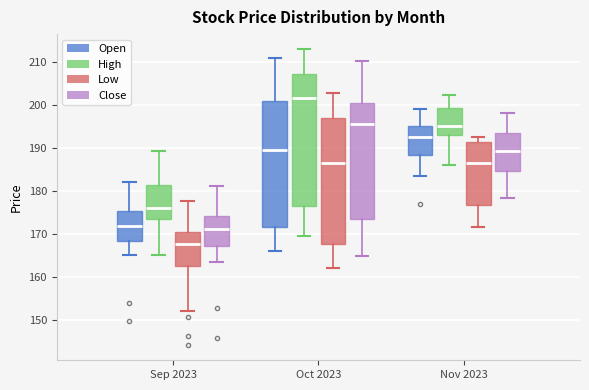

Reading left to right, transcribe this box plot: for each box, give where its median line is, the range the box spans, and where its two whiskers end, as read against the y-axis. The values are not printed on the chart, so give them approximately, as read against the axis.

Sep 2023 (Open): median 172, box 168 to 175, whiskers 165 to 182
Sep 2023 (High): median 176, box 173 to 181, whiskers 165 to 189
Sep 2023 (Low): median 168, box 163 to 170, whiskers 152 to 178
Sep 2023 (Close): median 171, box 167 to 174, whiskers 164 to 181
Oct 2023 (Open): median 189, box 172 to 201, whiskers 166 to 211
Oct 2023 (High): median 202, box 177 to 207, whiskers 170 to 213
Oct 2023 (Low): median 187, box 168 to 197, whiskers 162 to 203
Oct 2023 (Close): median 196, box 174 to 201, whiskers 165 to 210
Nov 2023 (Open): median 193, box 188 to 195, whiskers 184 to 199
Nov 2023 (High): median 195, box 193 to 199, whiskers 186 to 202
Nov 2023 (Low): median 186, box 177 to 191, whiskers 172 to 193
Nov 2023 (Close): median 189, box 185 to 193, whiskers 178 to 198